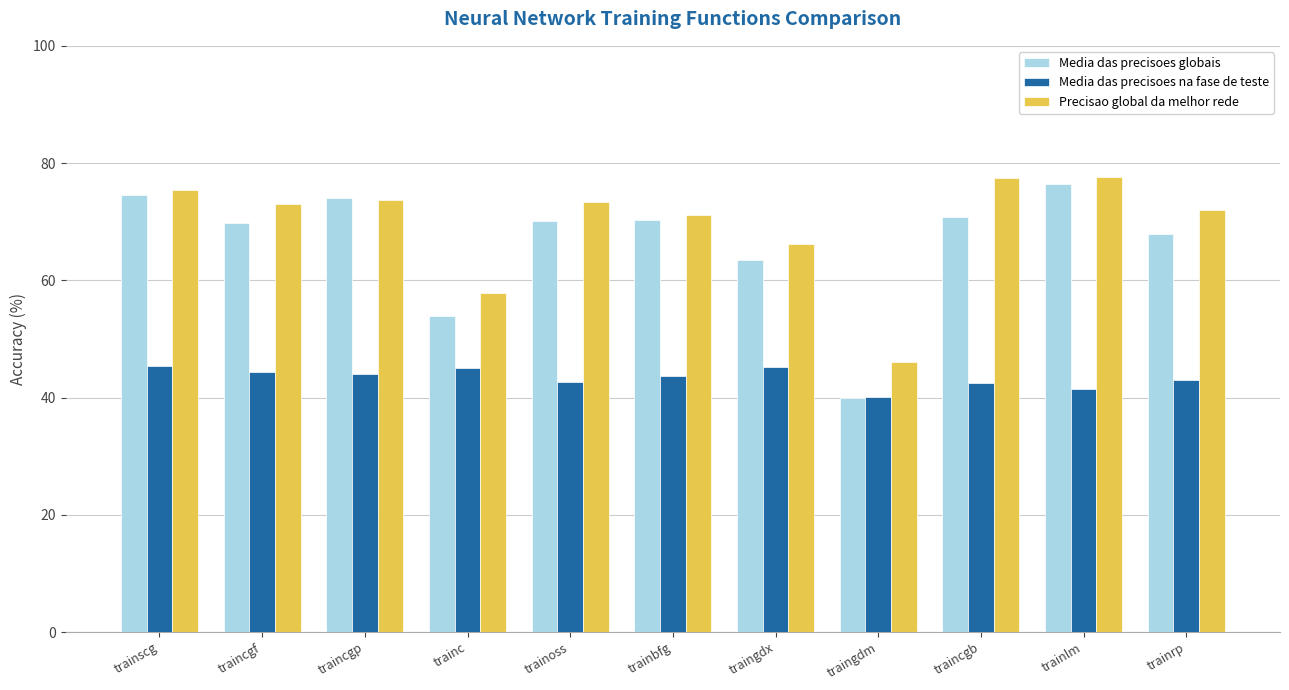

Rank the series at traincgb from highest to lowest value.

Precisao global da melhor rede, Media das precisoes globais, Media das precisoes na fase de teste